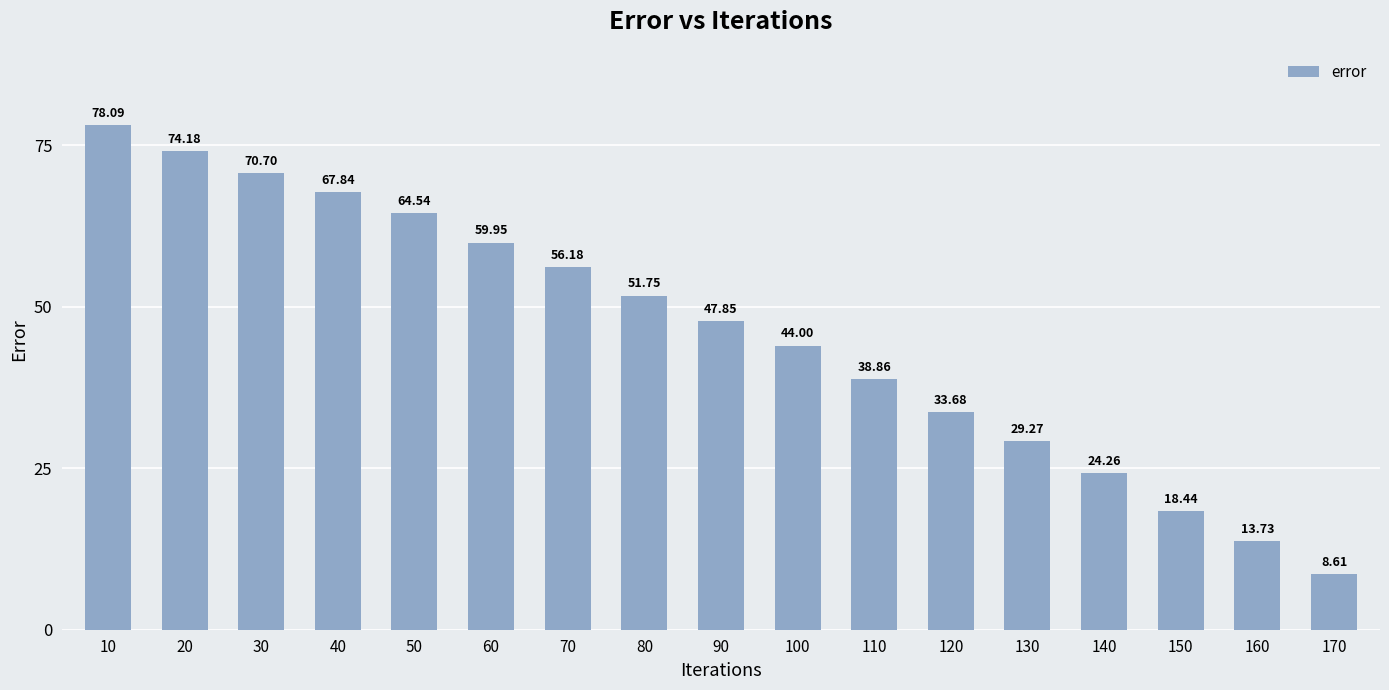

List the labels in order of value, smallest first.

170, 160, 150, 140, 130, 120, 110, 100, 90, 80, 70, 60, 50, 40, 30, 20, 10